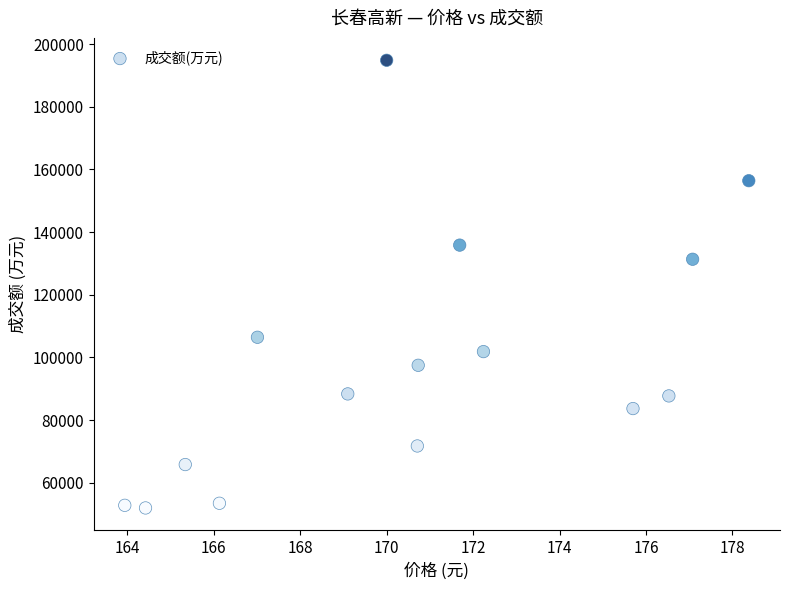

What Y value in the scatter plot is closest to 123401?

131333